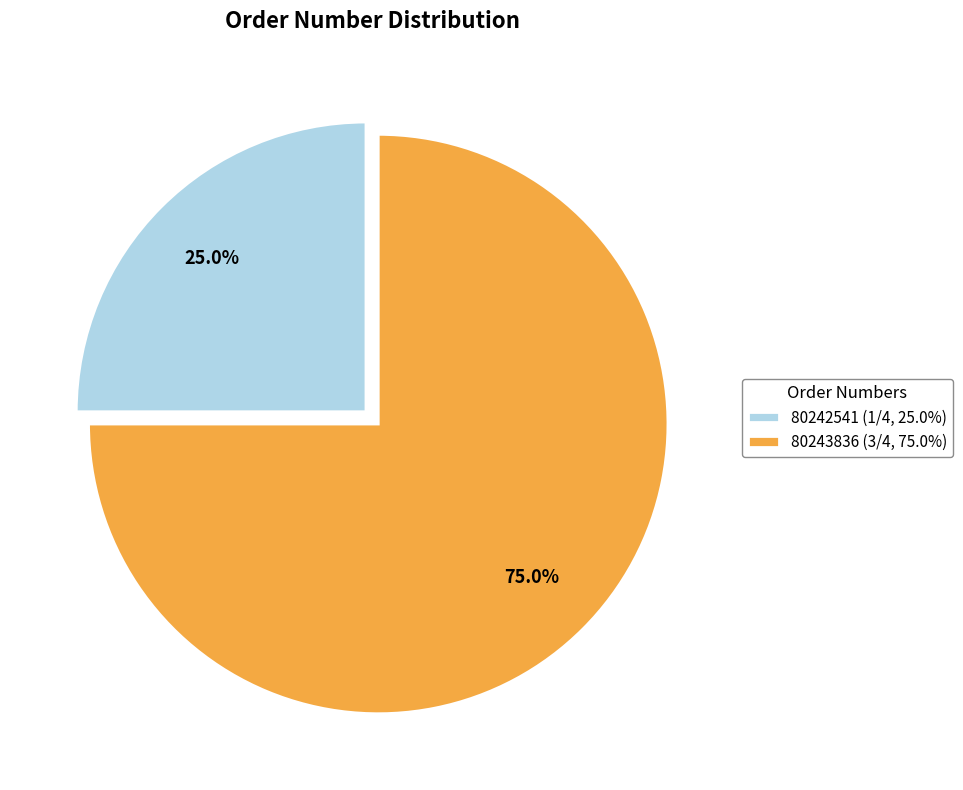

Is there a majority slice in this chart?

Yes